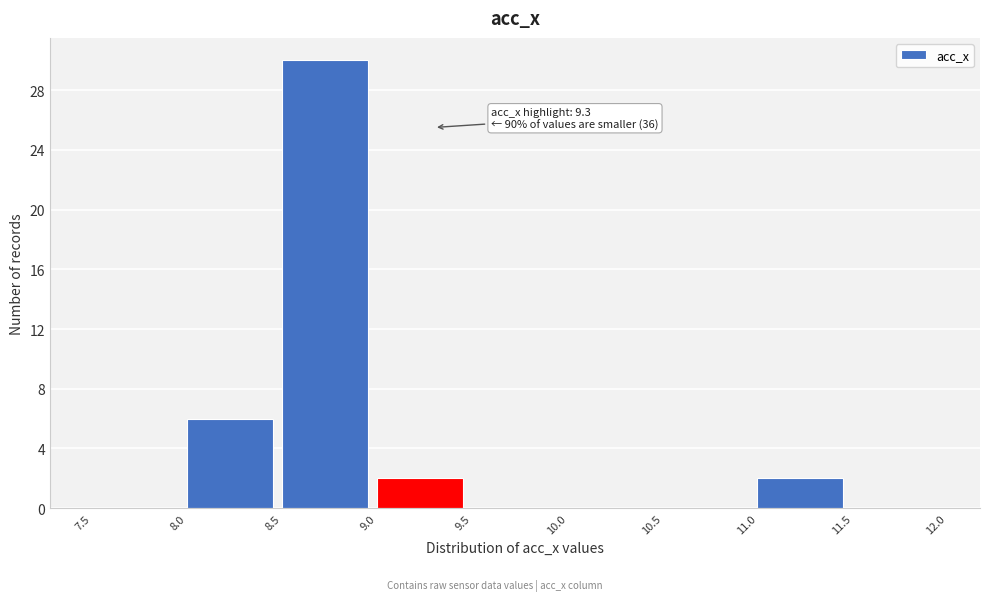

Over which range of the x-axis is the bar tallest?

8.5 to 9.0